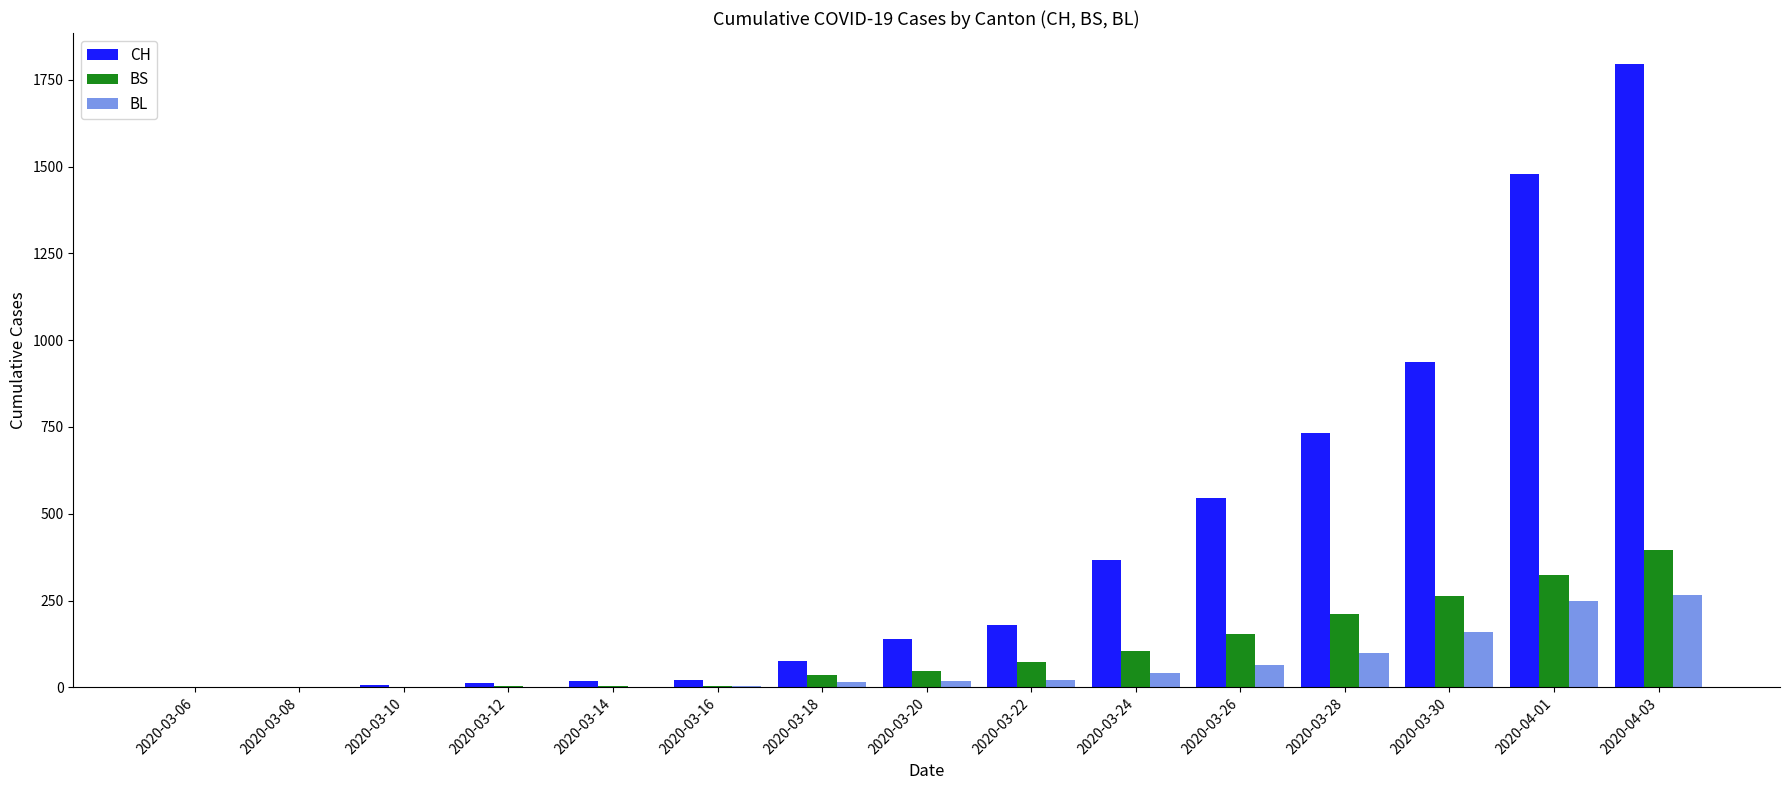

The value of BS at 2020-04-01 is 323. True or false?

True